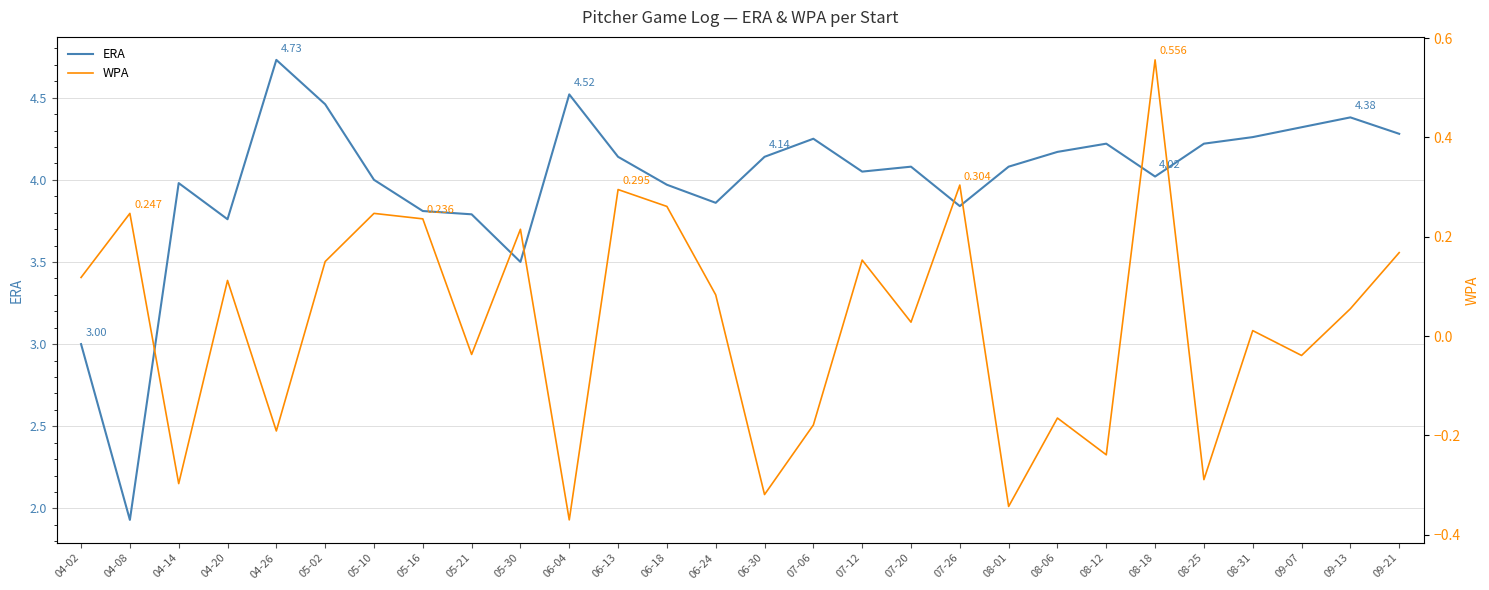

What is the minimum value shown in the chart?

-0.4